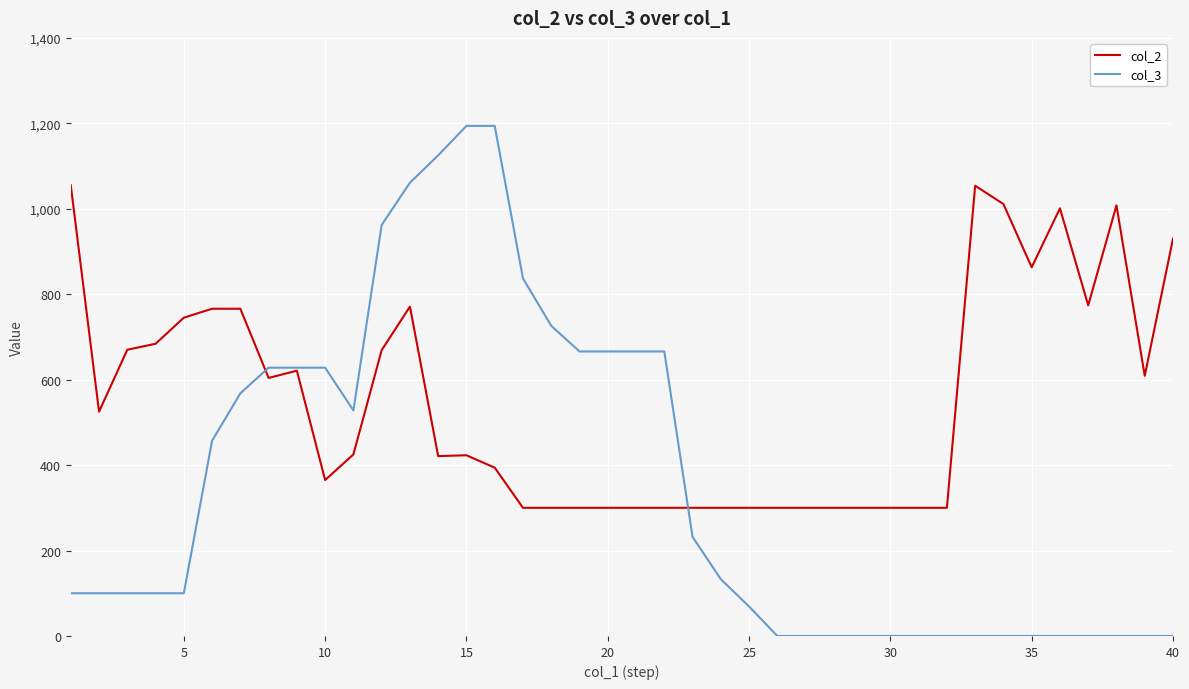

What is the average value of the col_2 series?

549